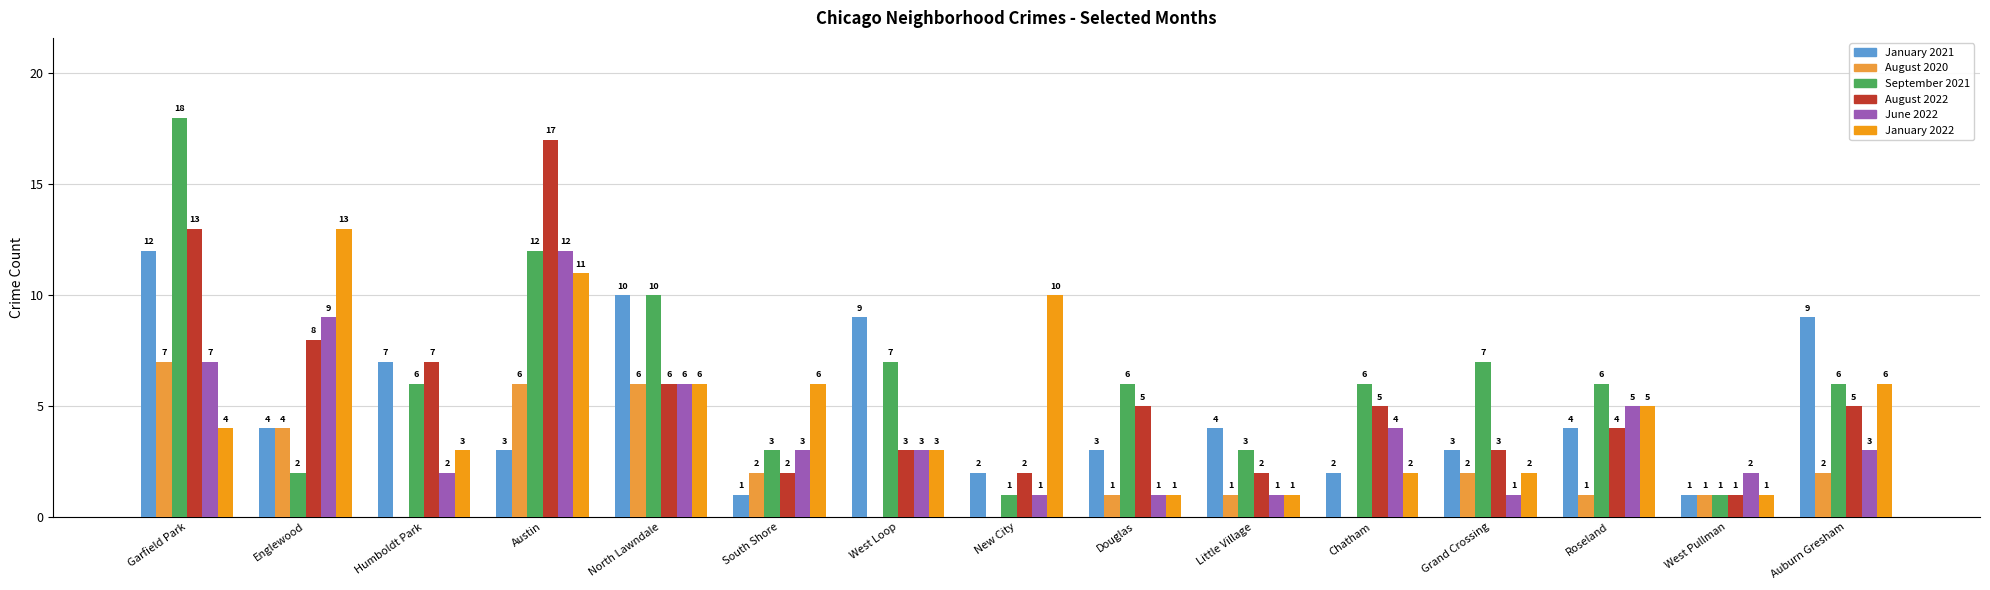

Is the value of January 2021 at Douglas greater than the value of August 2020 at North Lawndale?

No